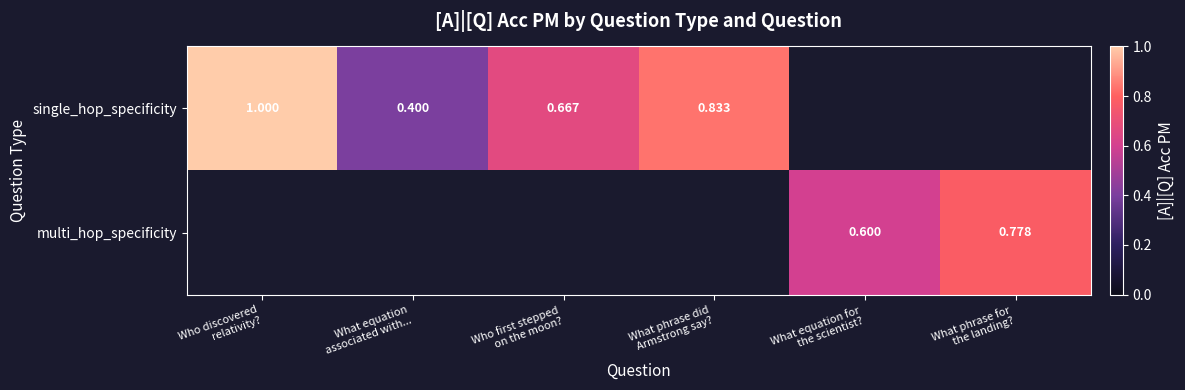

At how many categories does at least one series exceed 0?

6